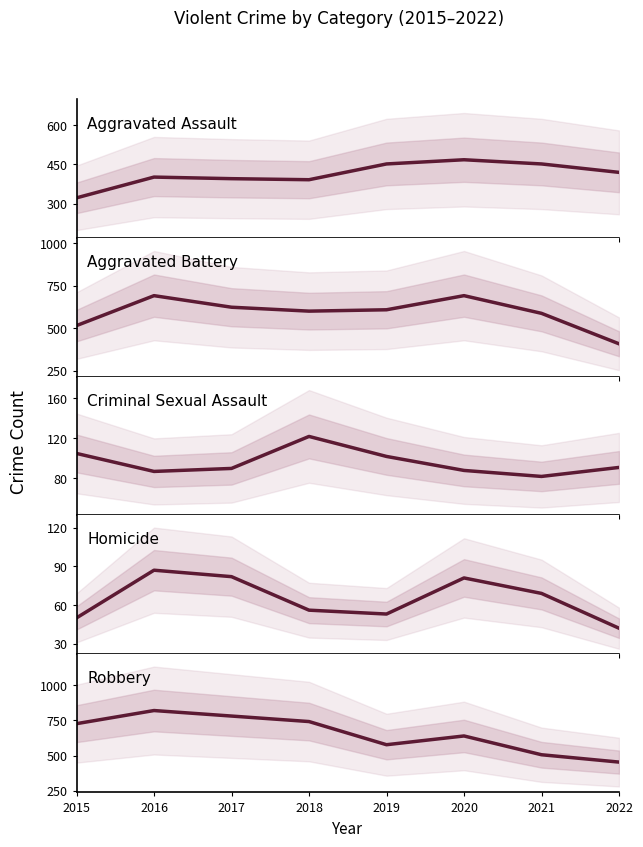

Which series changed the most between 2015 and 2019?

Robbery